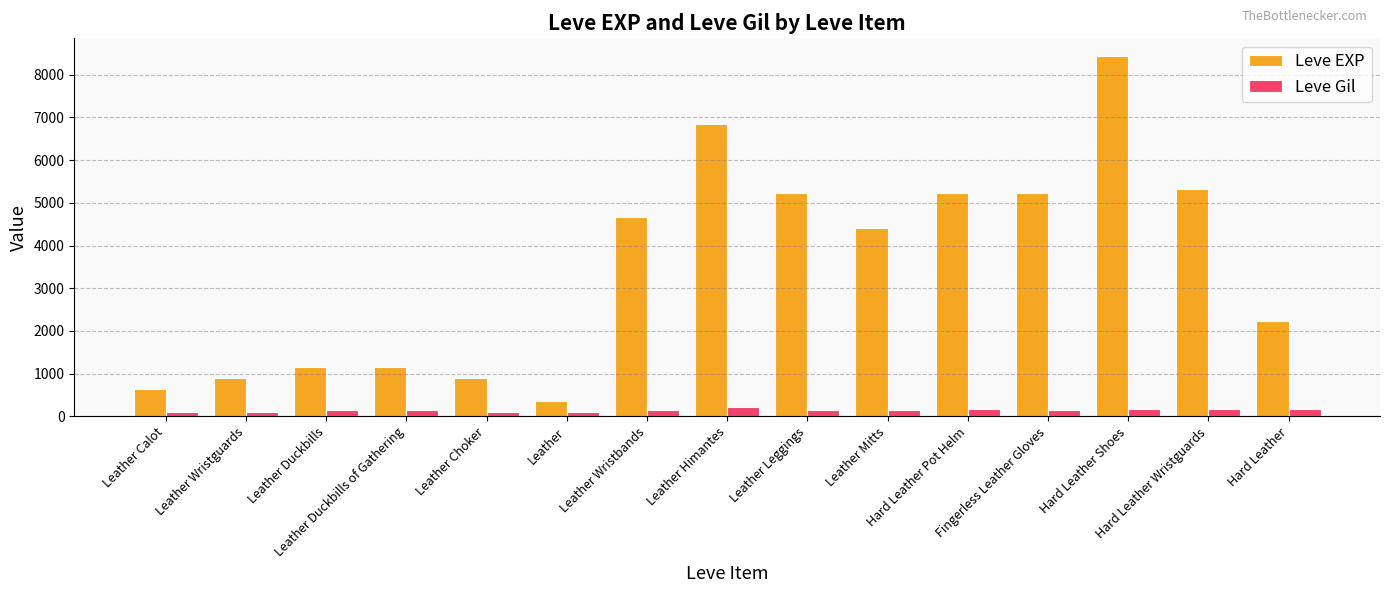

What position from the left is Leather Calot?

1